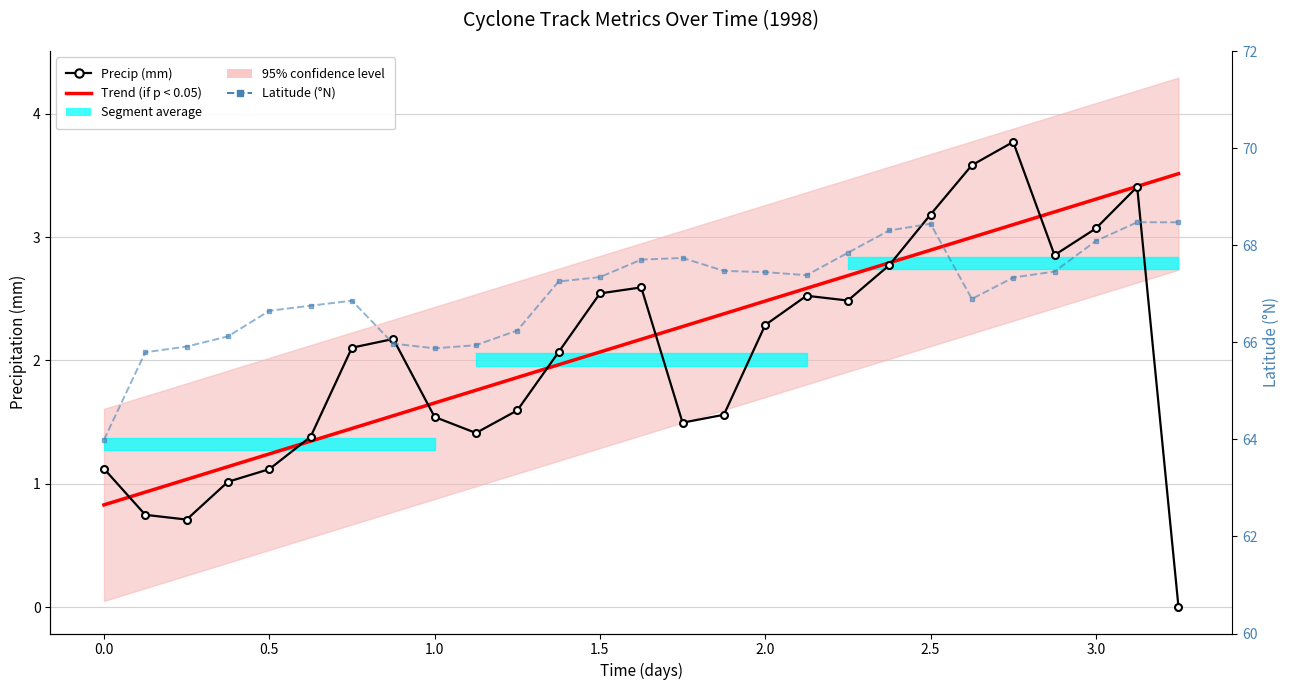

How many interior local peaks does the Latitude (°N) series have?

3